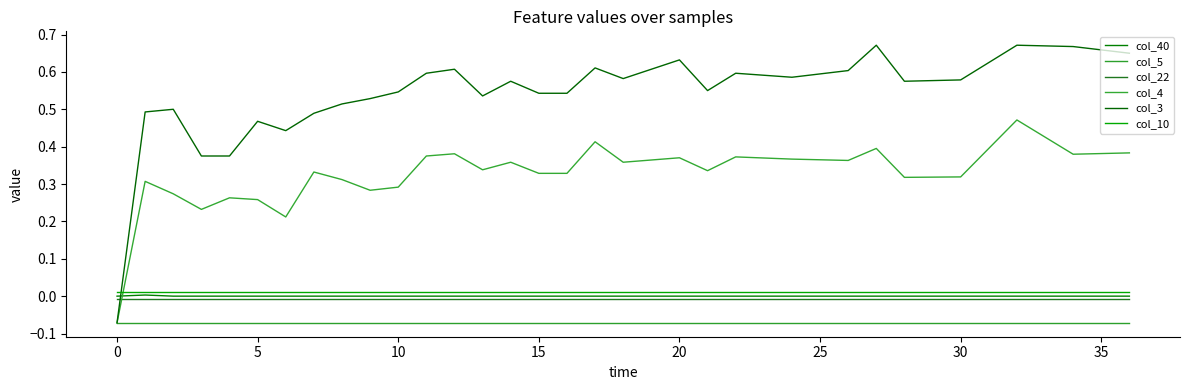

What is the greatest value displayed?

0.7